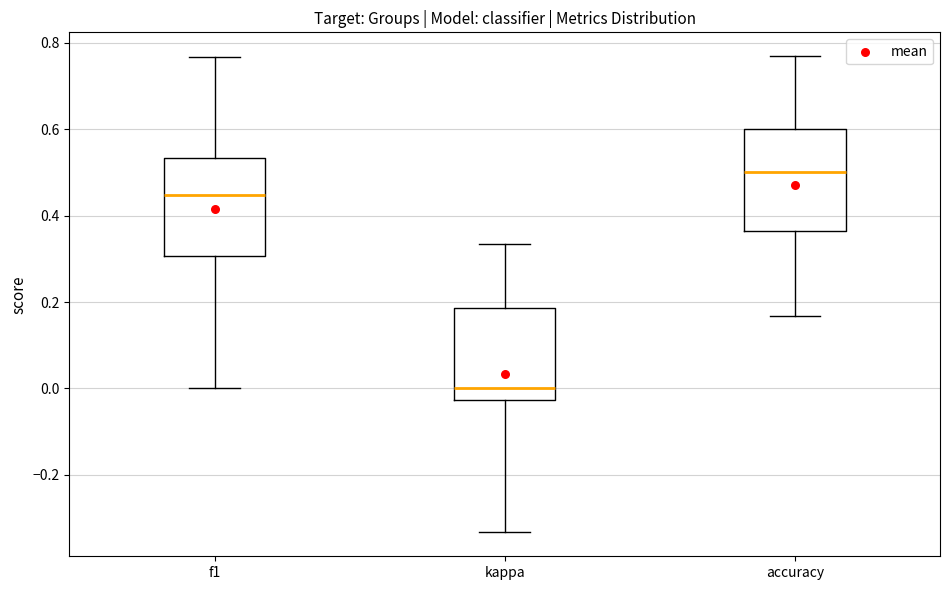

Where does the median line of the box for kappa sit on the y-axis? The values are not printed on the chart, so give them approximately, as read against the axis.

0.00